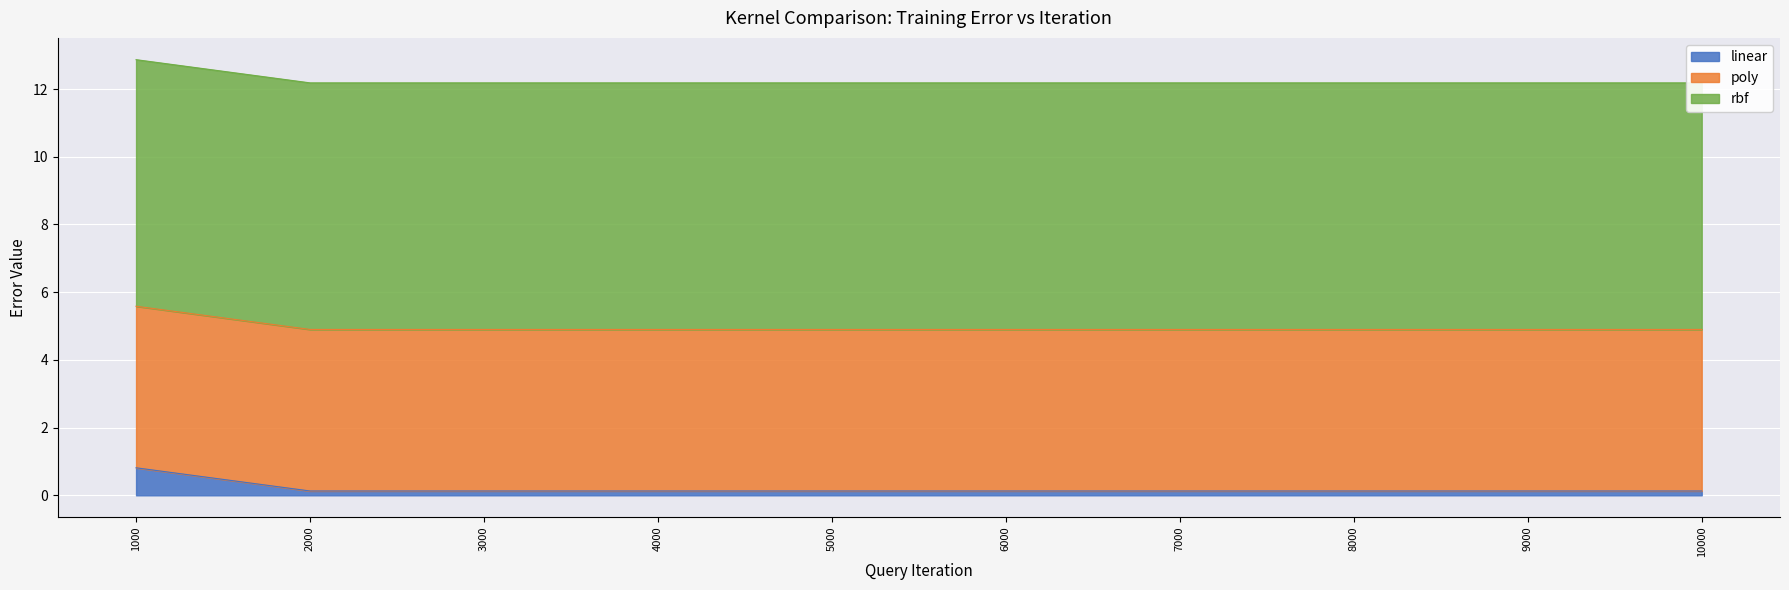

What is the total value across all series at 3000?

12.2